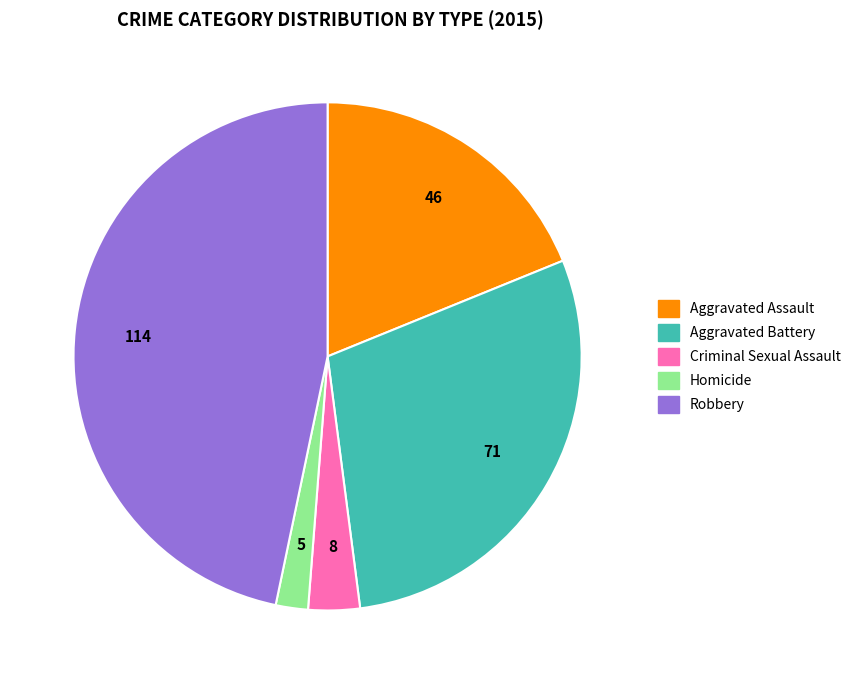

Which category has the smallest portion of the pie?

Homicide